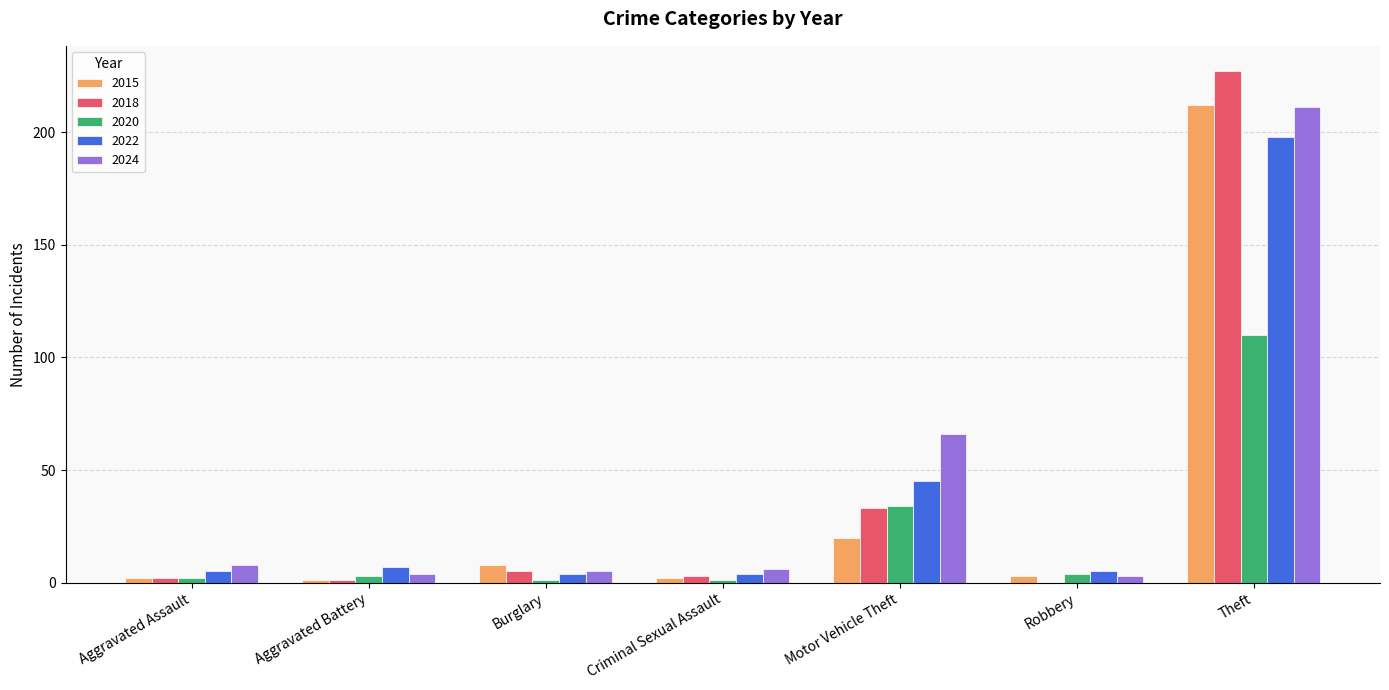

What is the sum of the 2024 values at Theft and Robbery?

214